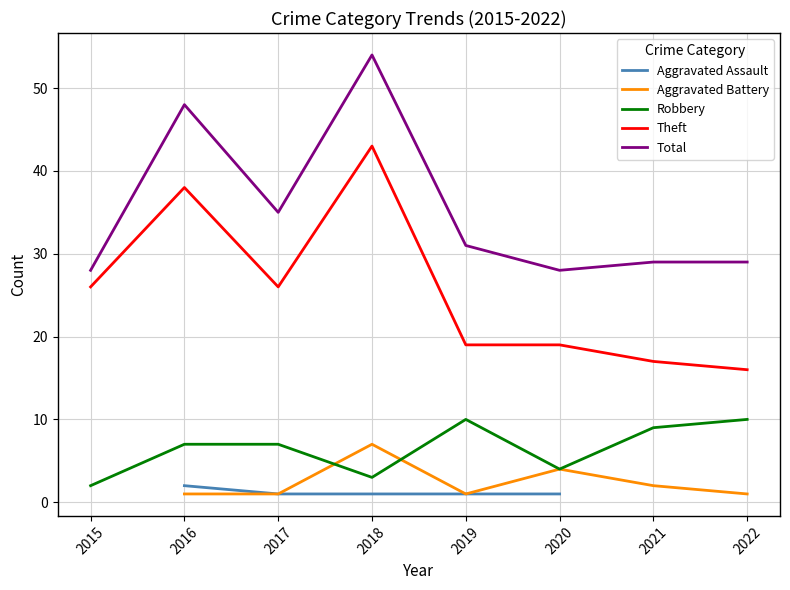

Rank the series at 2018 from lowest to highest value.

Aggravated Assault, Robbery, Aggravated Battery, Theft, Total